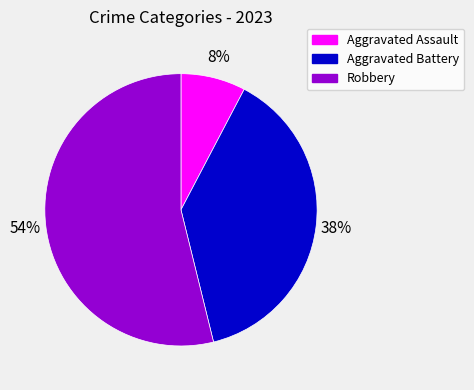

Count the number of slices in the pie.

3